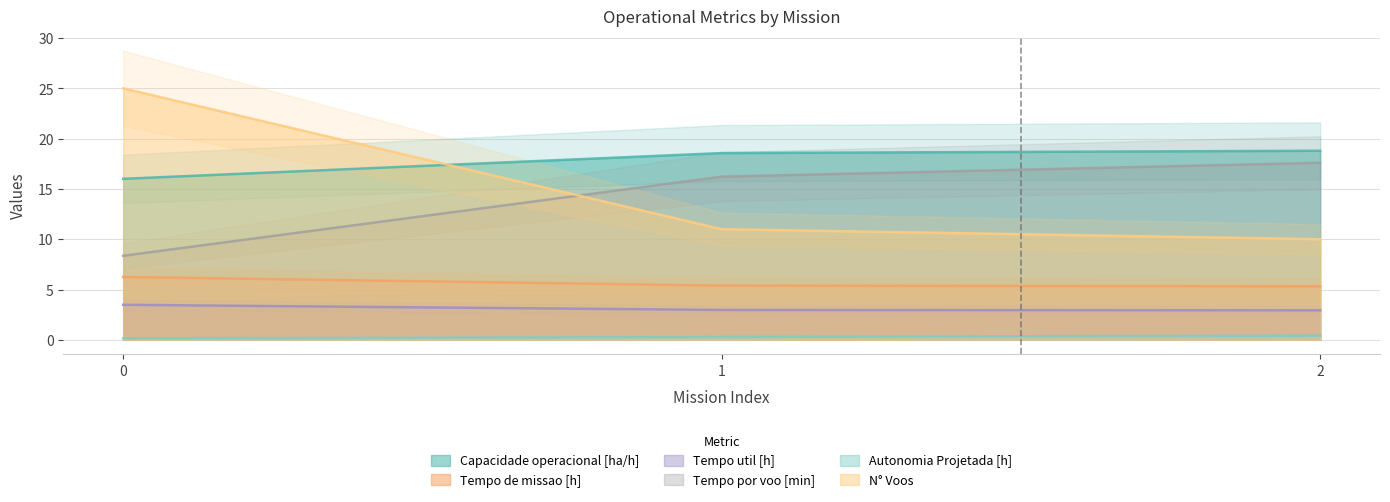

Is it true that Autonomia Projetada [h] equals 0.1 at 0?

True